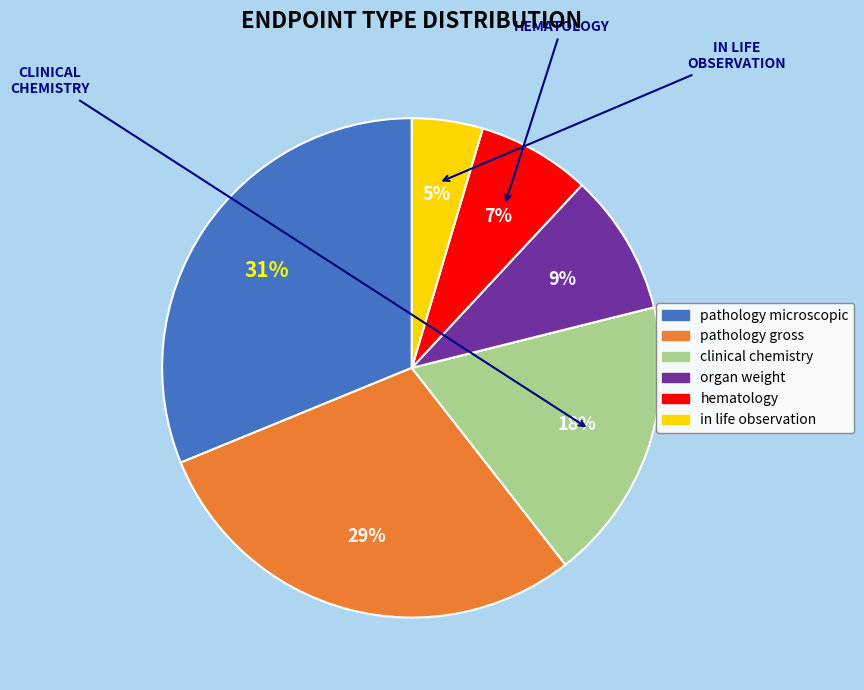

Do organ weight and clinical chemistry together represent more than half of the pie?

No